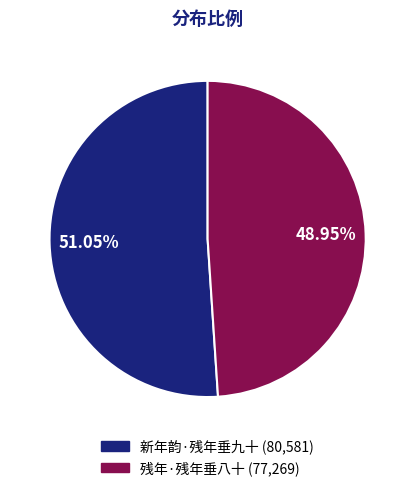

Do 残年·残年垂八十 and 新年韵·残年垂九十 together represent more than half of the pie?

Yes